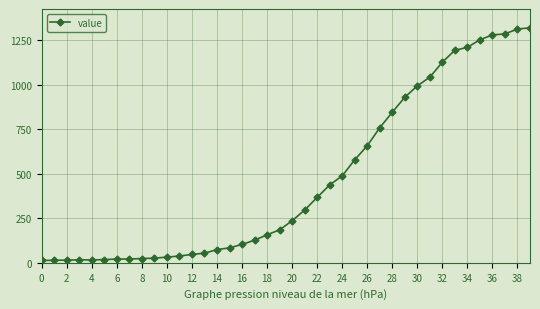

What is the maximum value shown in the chart?

1319